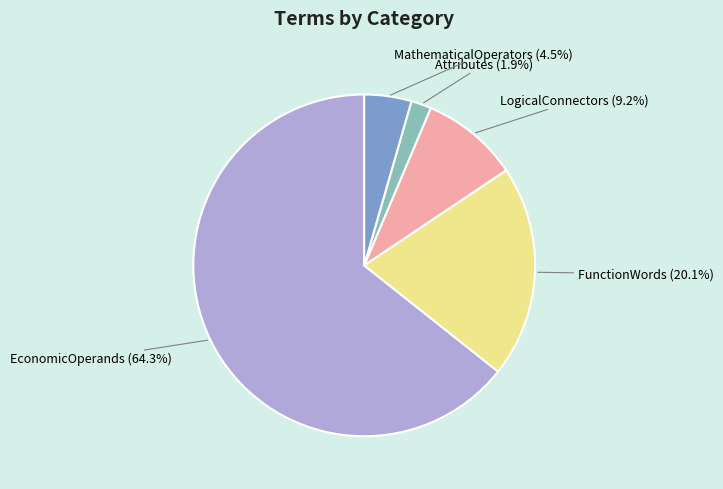

Which slice is the largest?

EconomicOperands